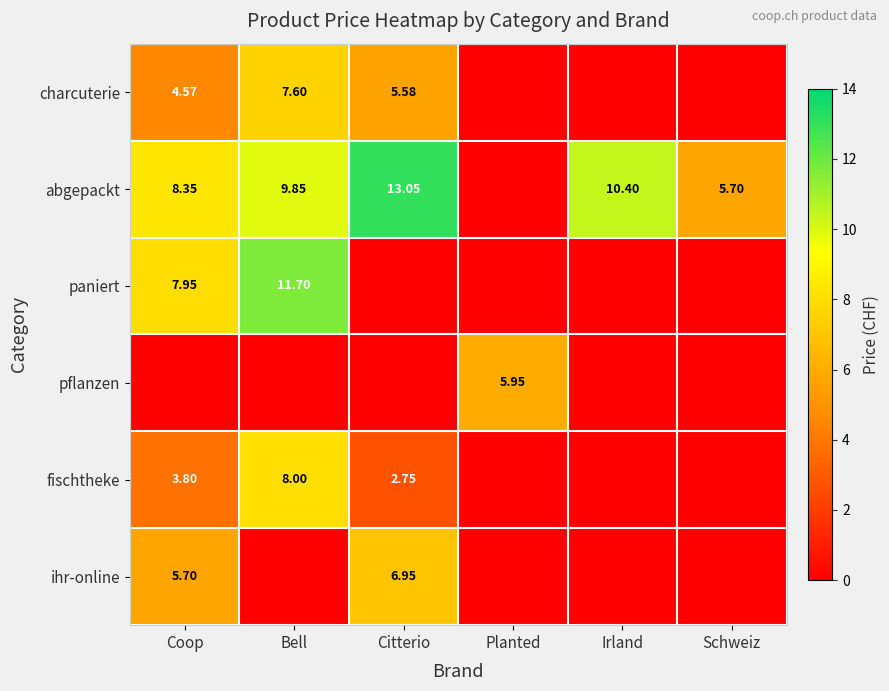

True or false: abgepackt has a value of -4.7 at Planted.

False